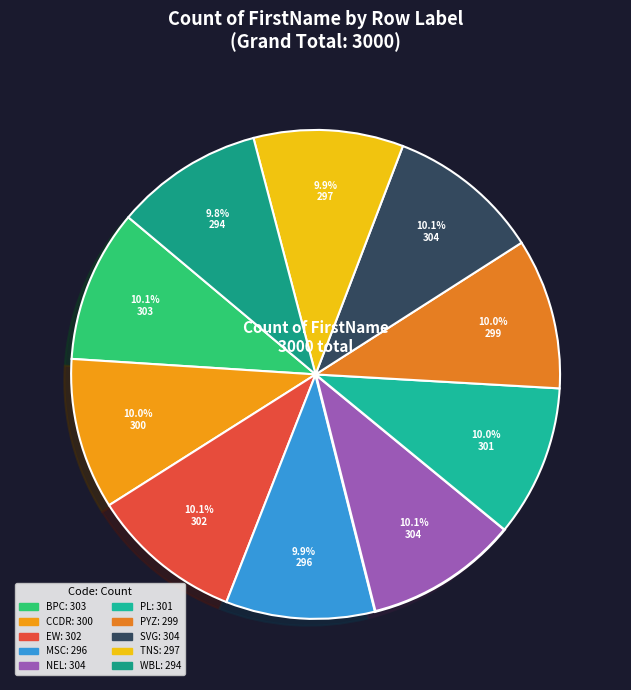

The NEL slice represents 1% of the pie. True or false?

False